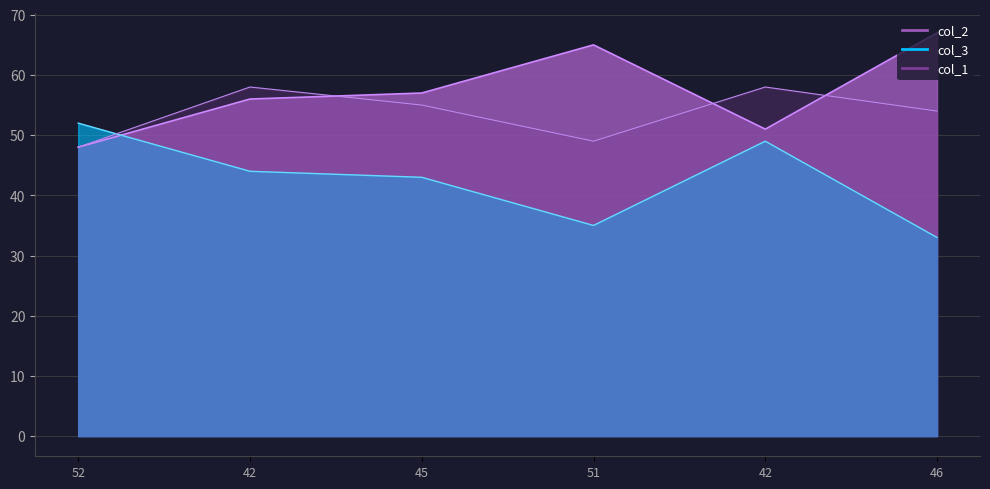

Count the col_3 values in the range 35 to 49.

4